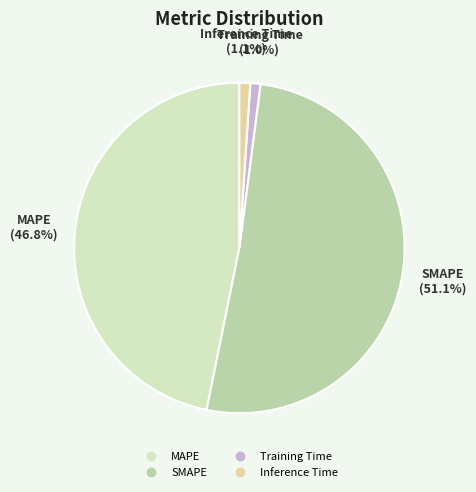

Count the number of slices in the pie.

4